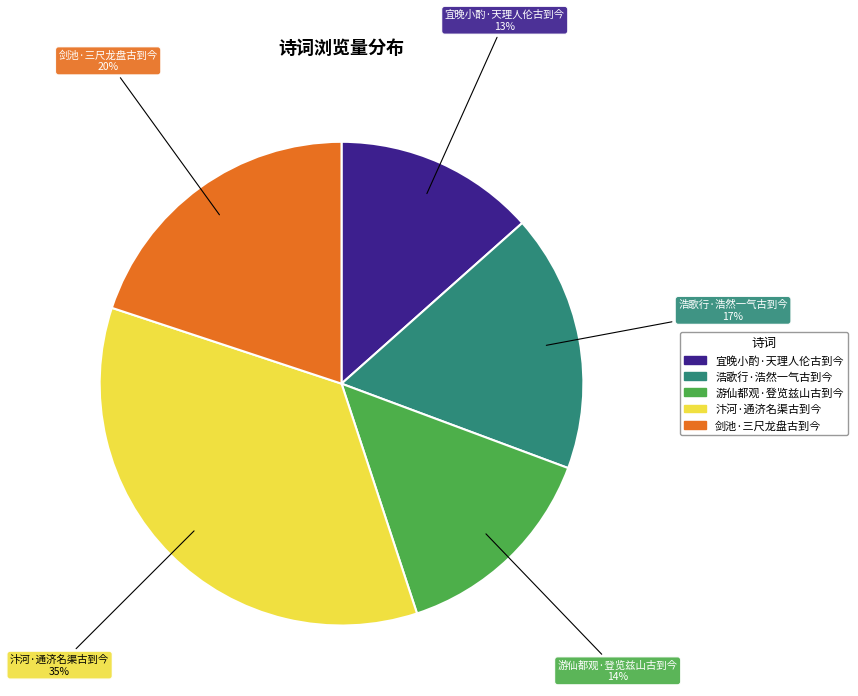

What is the ratio of the value at 游仙都观·登览兹山古到今 to the value at 剑池·三尺龙盘古到今?

0.7